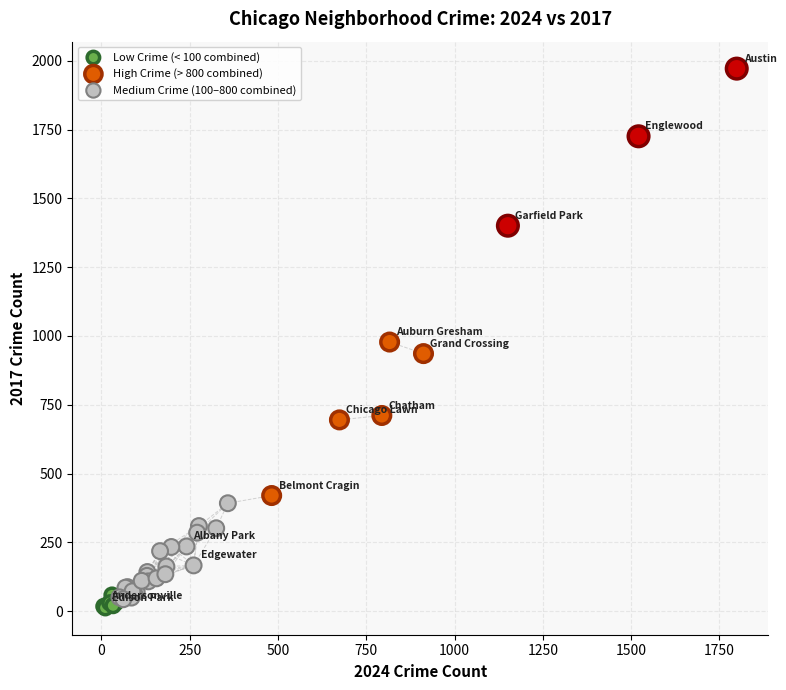

Which series reaches the minimum Y coordinate?

Low Crime (< 100 combined)